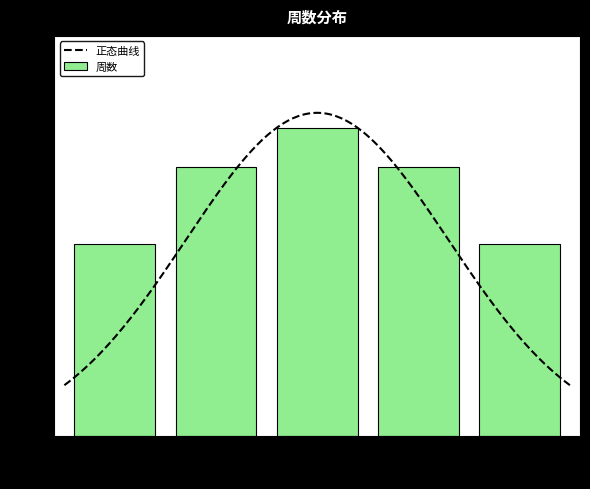

What is the change in value from 5 to 6?

+1